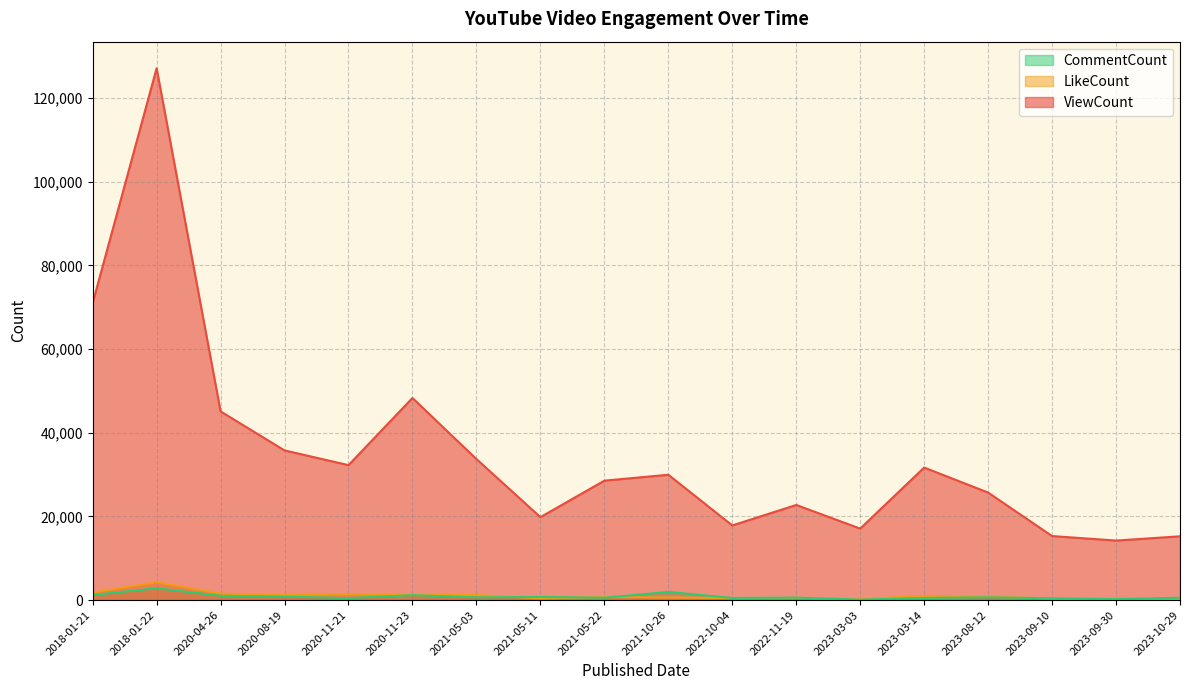

What is the minimum value for ViewCount?

14226